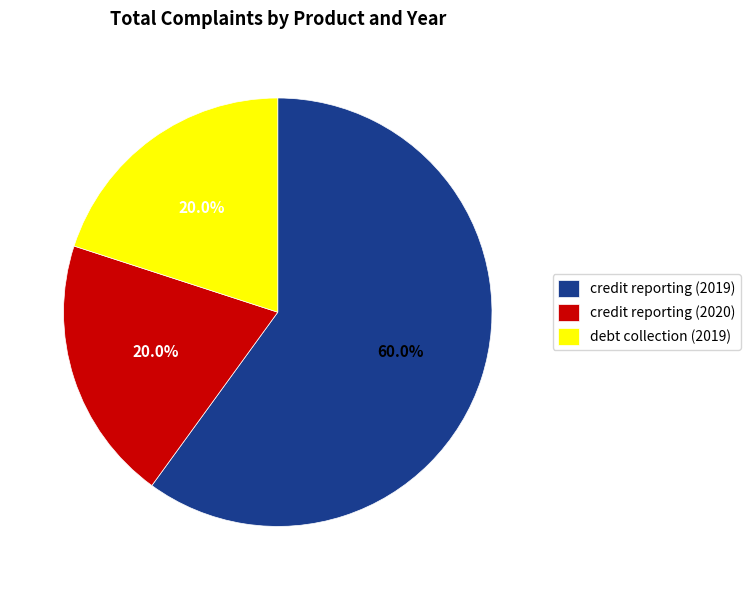

Between credit reporting (2019) and debt collection (2019), which is larger?

credit reporting (2019)